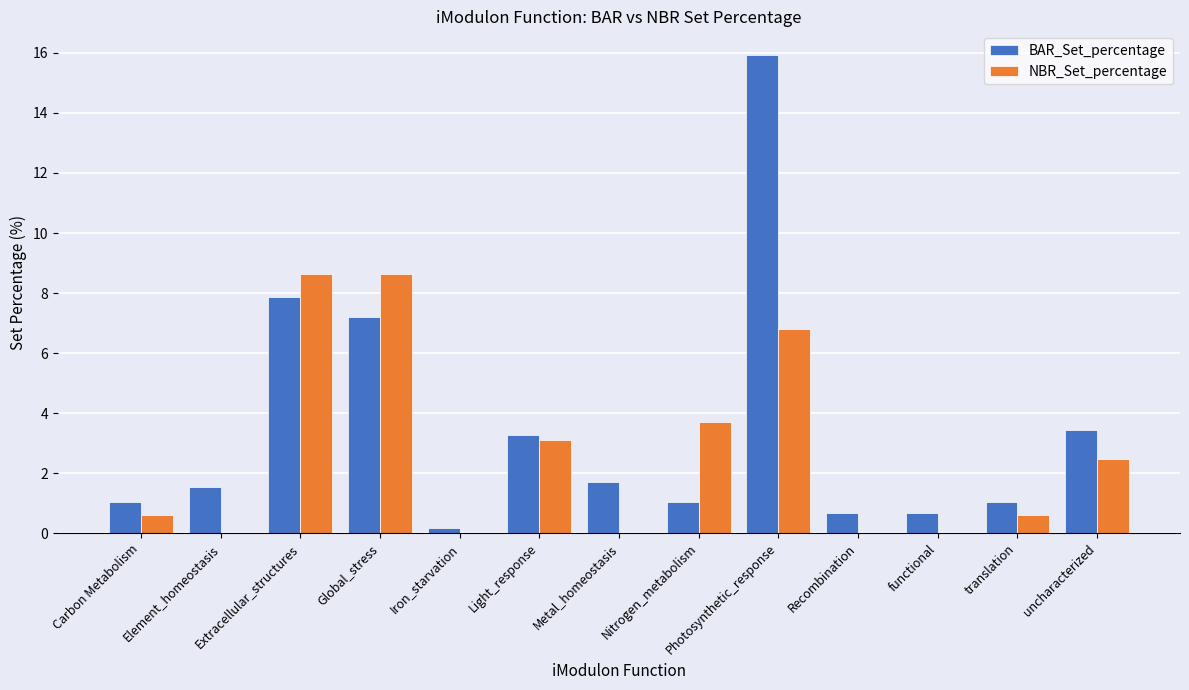

True or false: NBR_Set_percentage has a value of 4.3 at Element_homeostasis.

False